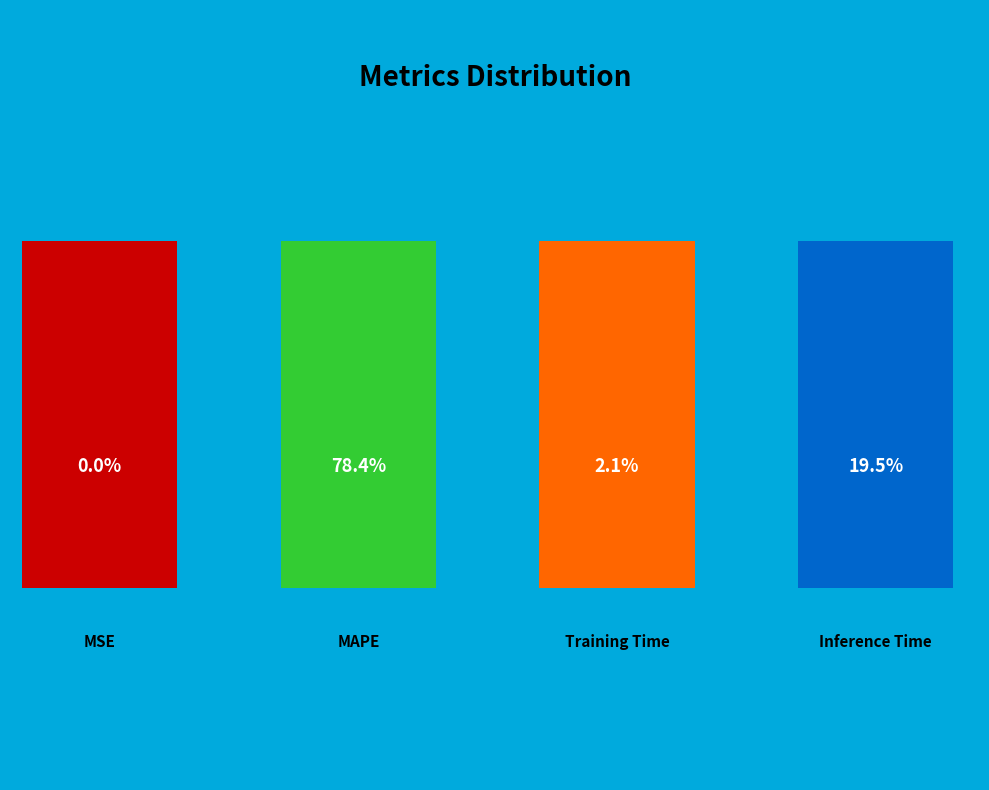

Rank the categories by value from highest to lowest.

MAPE, Inference Time, Training Time, MSE